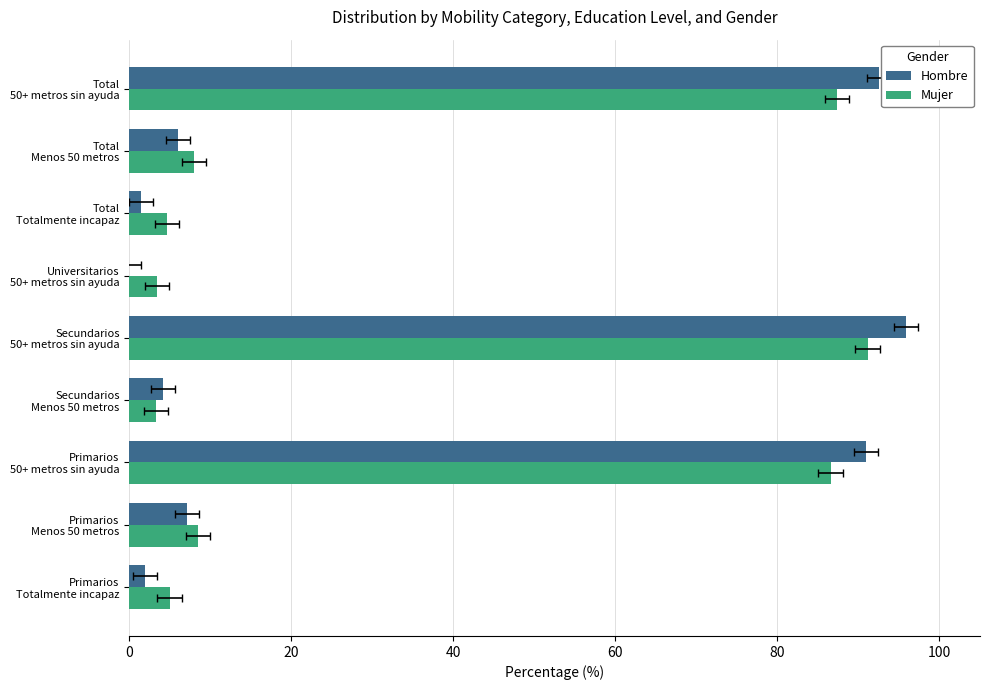

Reading right to left, list all the values displayed in this chart.

Hombre: 92.5	6.0	1.5	0.0	95.9	4.1	90.9	7.2	2.0
Mujer: 87.4	8.0	4.6	3.4	91.1	3.3	86.5	8.5	5.0